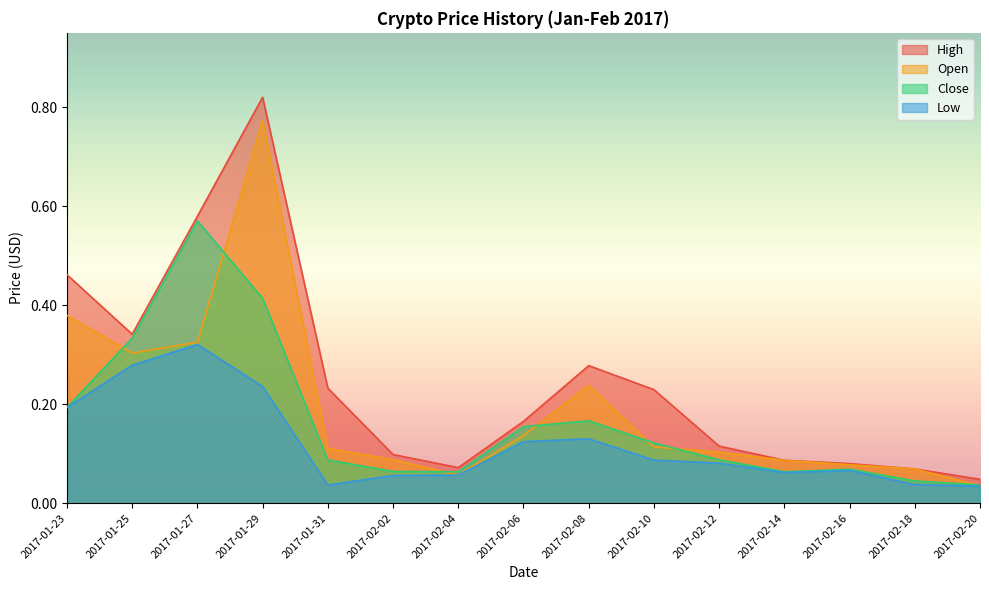

Which series ends up on top after the final intersection of Open and Close?

Close